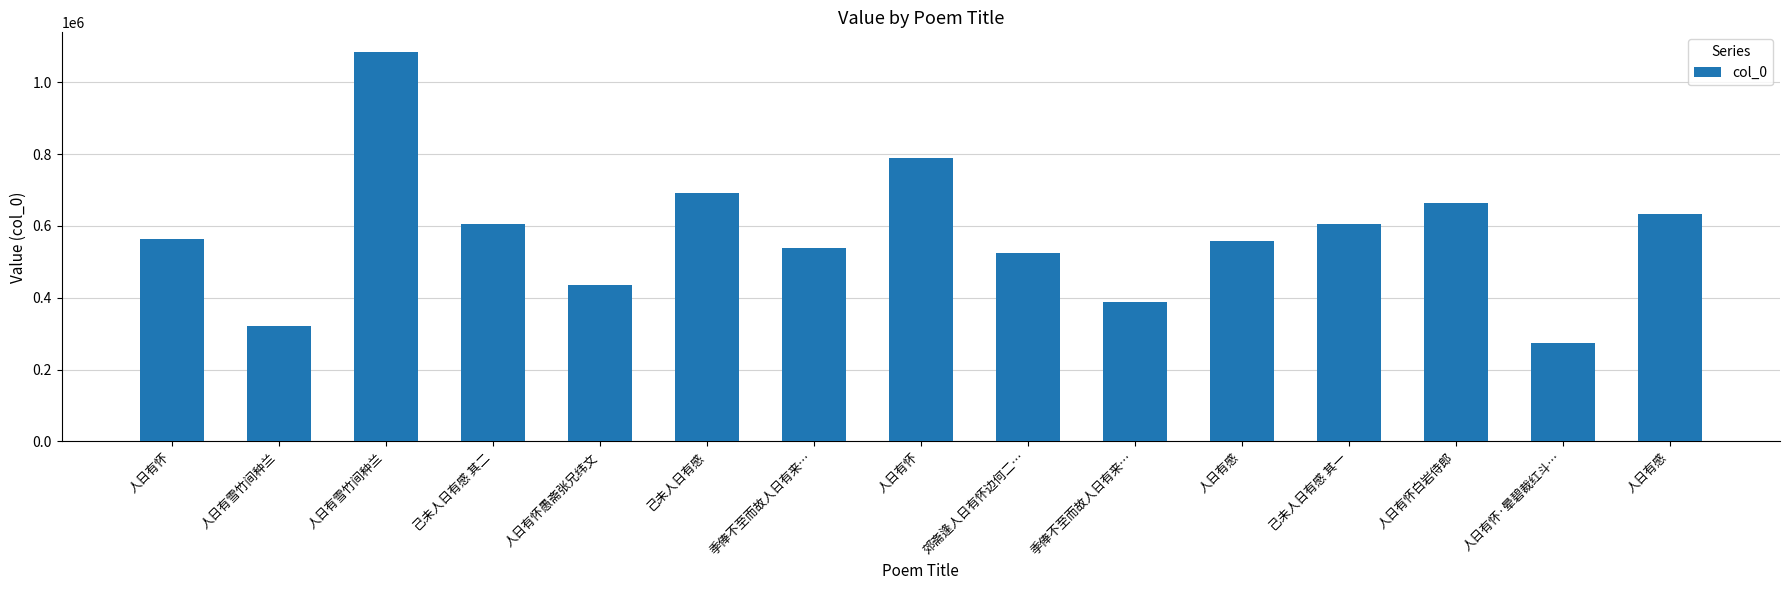

What is the approximate value at 人日有怀愚斋张兄纬文, to the nearest 100?

435900